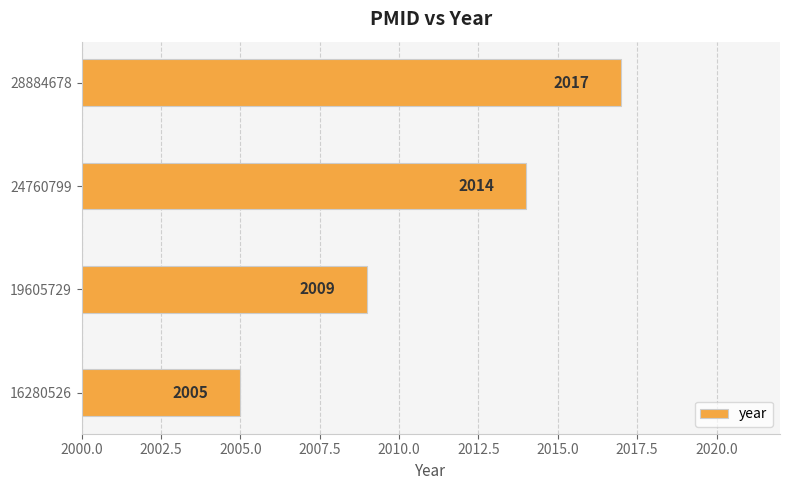

True or false: the data shows 2017 at 28884678.

True